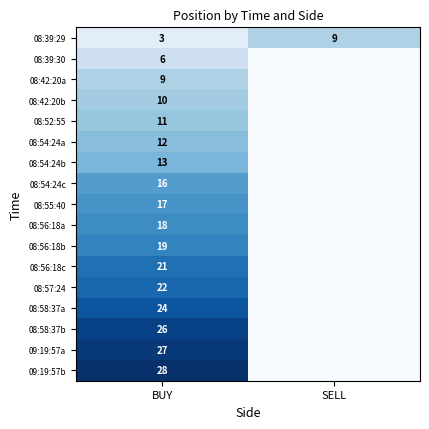

What is the sum of all 08:39:29 values?

12